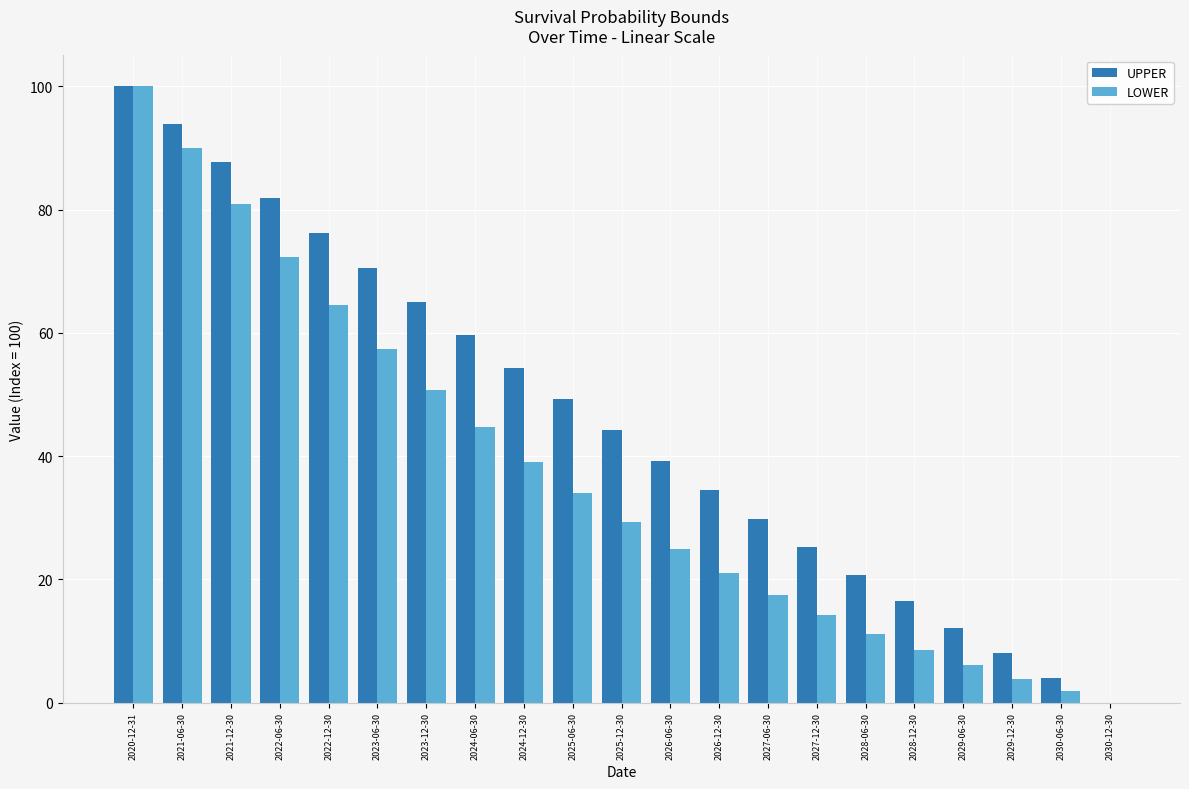

Between 2021-12-30 and 2026-06-30, which series saw the biggest shift?

LOWER